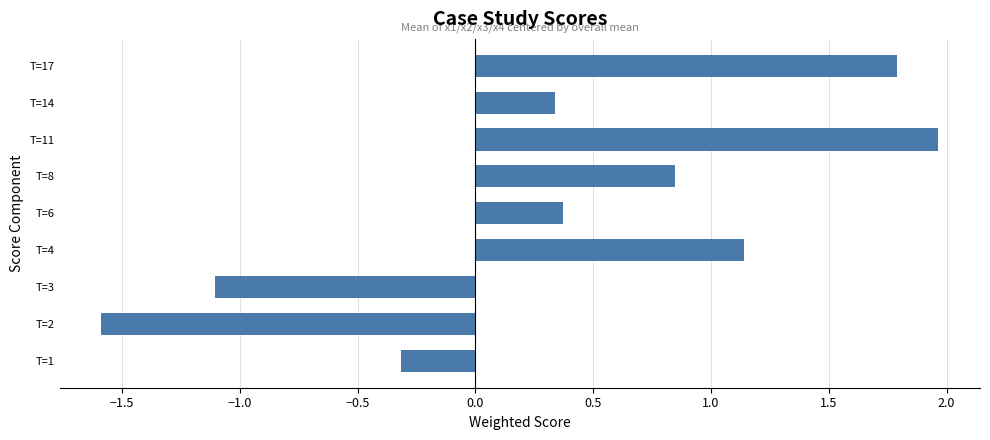

Which label corresponds to the largest value in the chart?

T=11